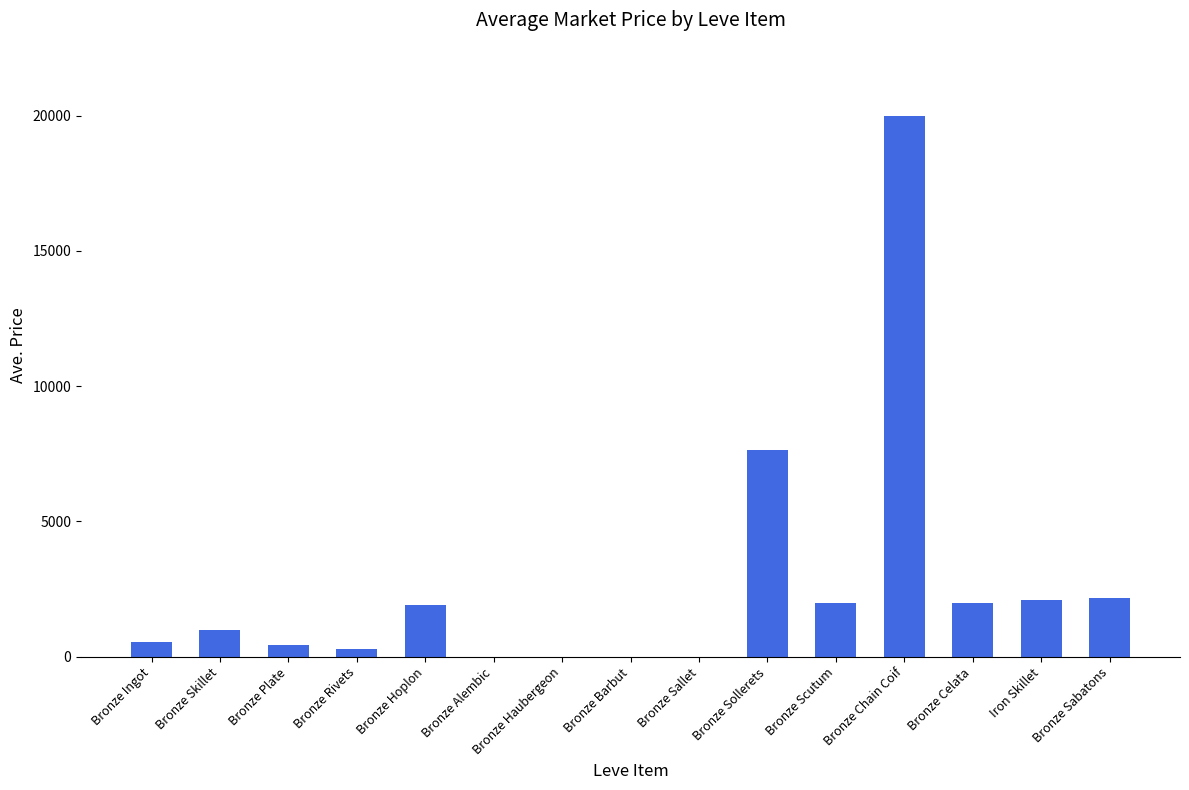

How many series are shown in this chart?

1